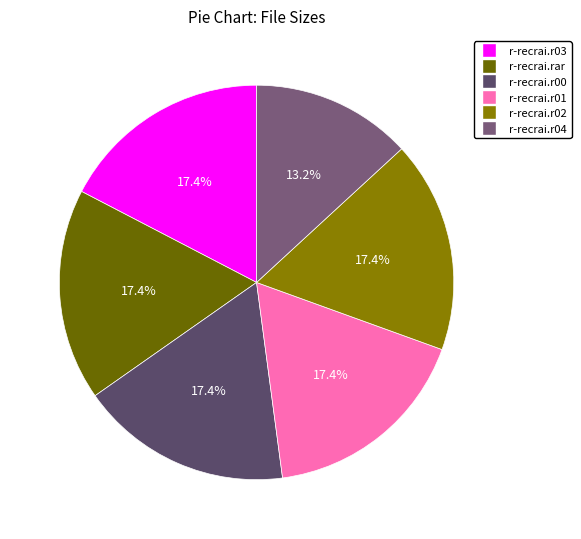

To the nearest percent, what is the combined percentage of r-recrai.r01 and r-recrai.r02?

35%